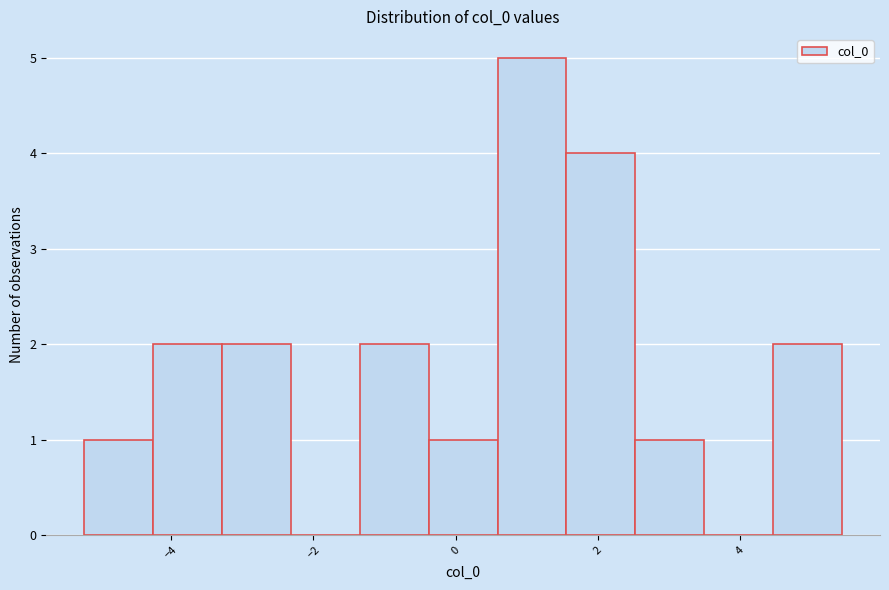

Over which range of the x-axis is the bar tallest?

0.6 to 1.6